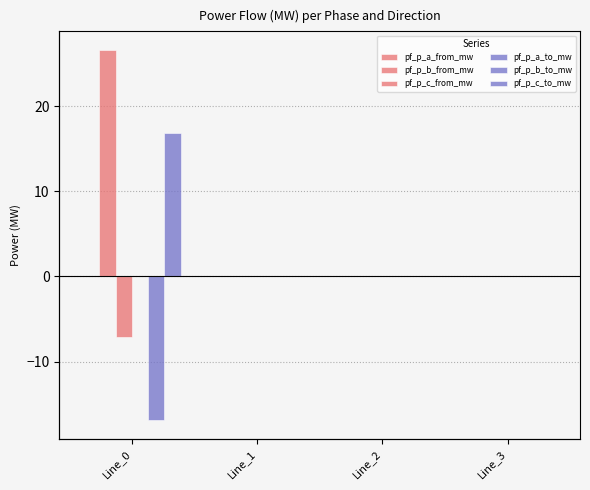

Reading left to right, list all the values displayed in this chart.

pf_p_a_from_mw: 0.0	-0.0	-0.0	-0.0
pf_p_b_from_mw: 26.6	-0.0	-0.0	0.0
pf_p_c_from_mw: -7.2	0.0	0.0	-0.0
pf_p_a_to_mw: -0.0	0.0	0.0	0.0
pf_p_b_to_mw: -16.9	0.0	0.0	0.0
pf_p_c_to_mw: 16.9	0.0	0.0	0.0